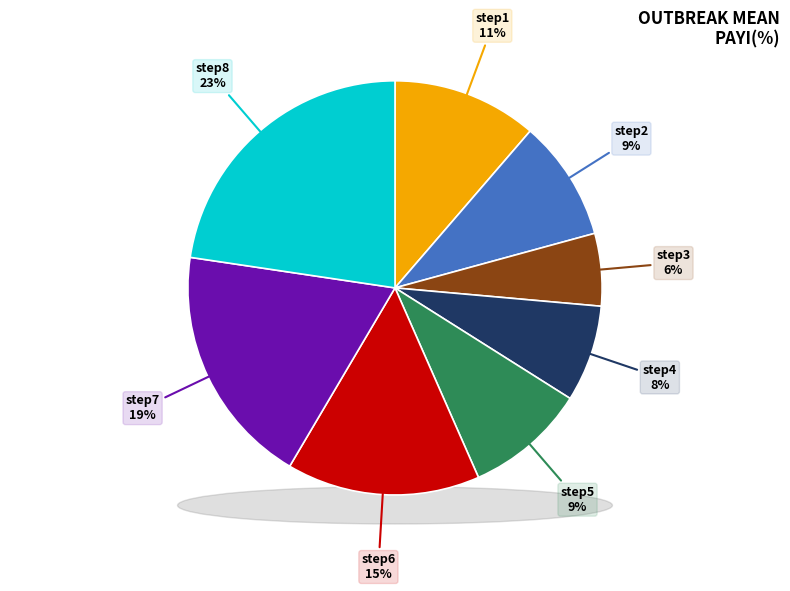

To the nearest percent, what percentage of the pie is step8?

23%